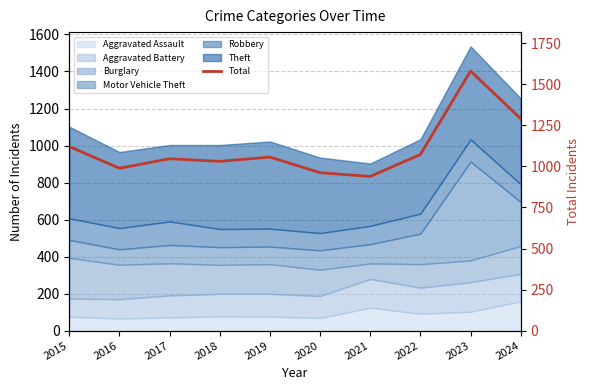

What is the change in value from 2017 to 2020?

-85